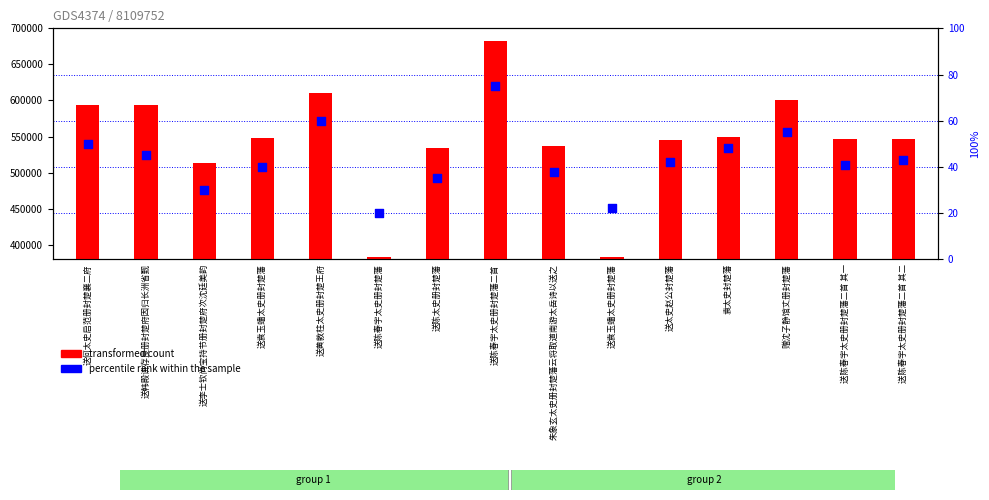

Which series reaches the maximum Y coordinate?

transformed count